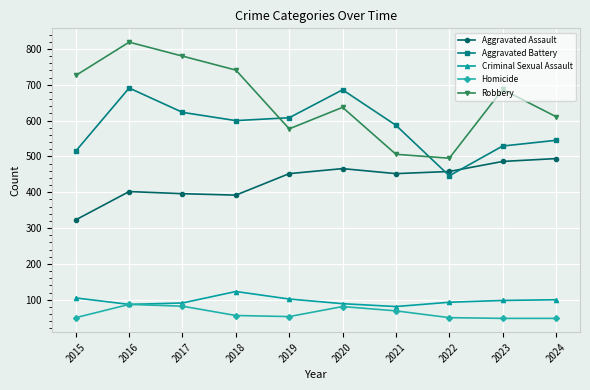

Which series has the largest range (max minus min)?

Robbery